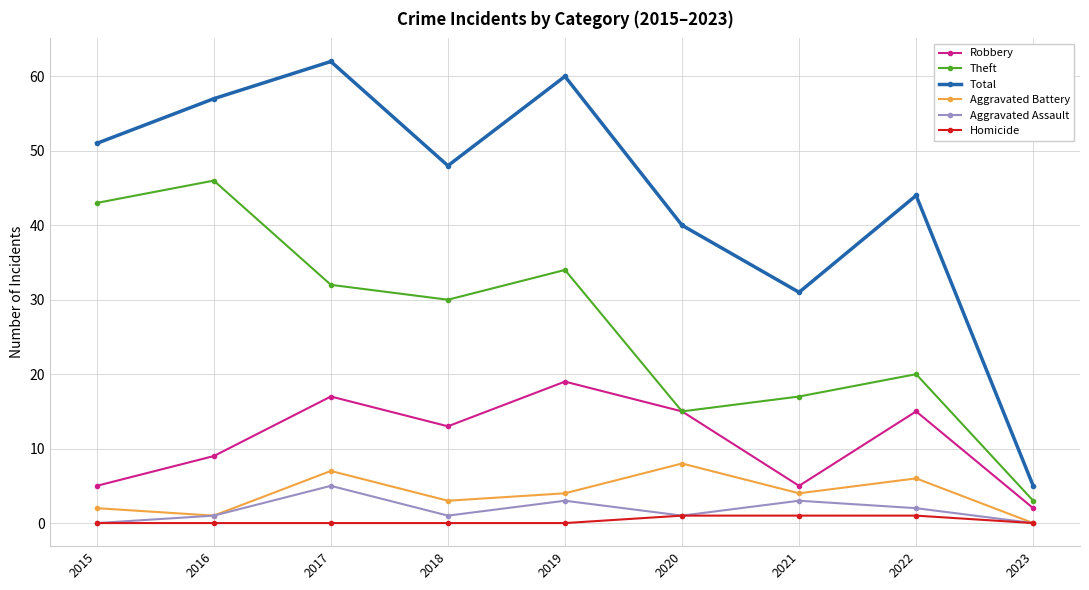

List the series in order of their peak value, lowest first.

Homicide, Aggravated Assault, Aggravated Battery, Robbery, Theft, Total